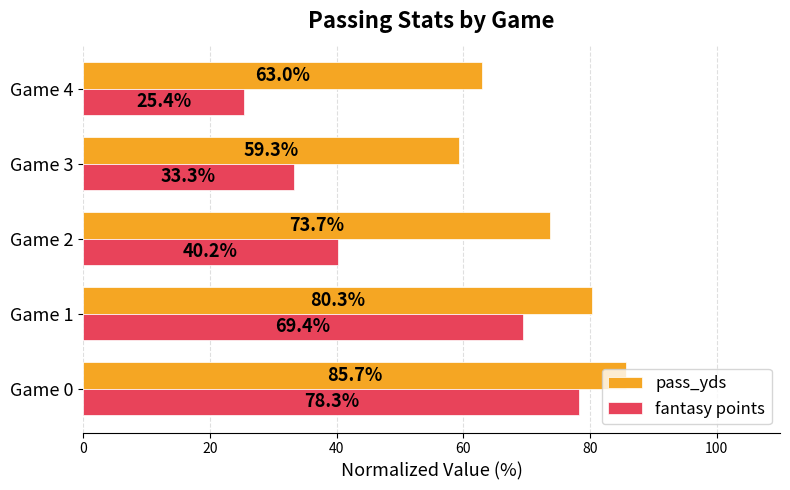

True or false: fantasy points has a value of 69.4 at Game 1.

True